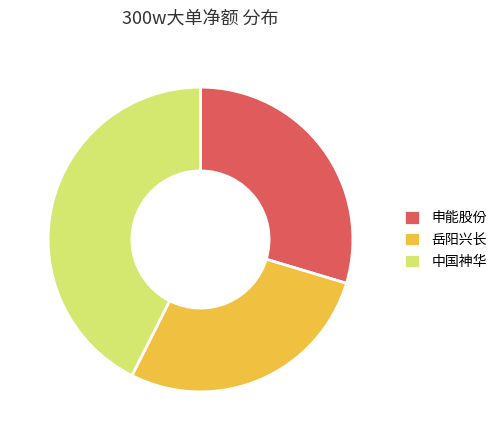

What is the ratio of the value at 申能股份 to the value at 中国神华?

0.7